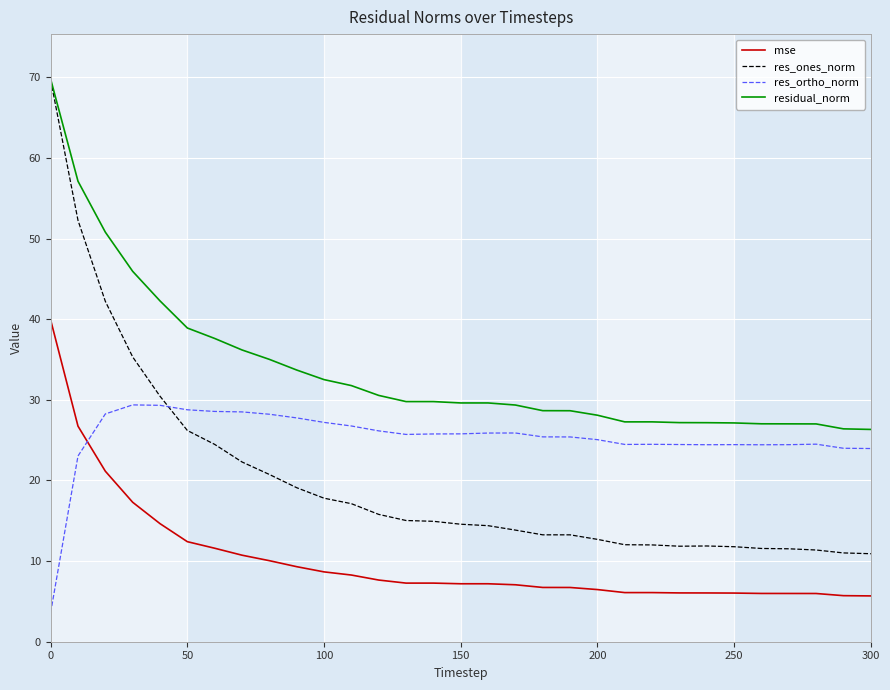

Which series has the largest range (max minus min)?

res_ones_norm